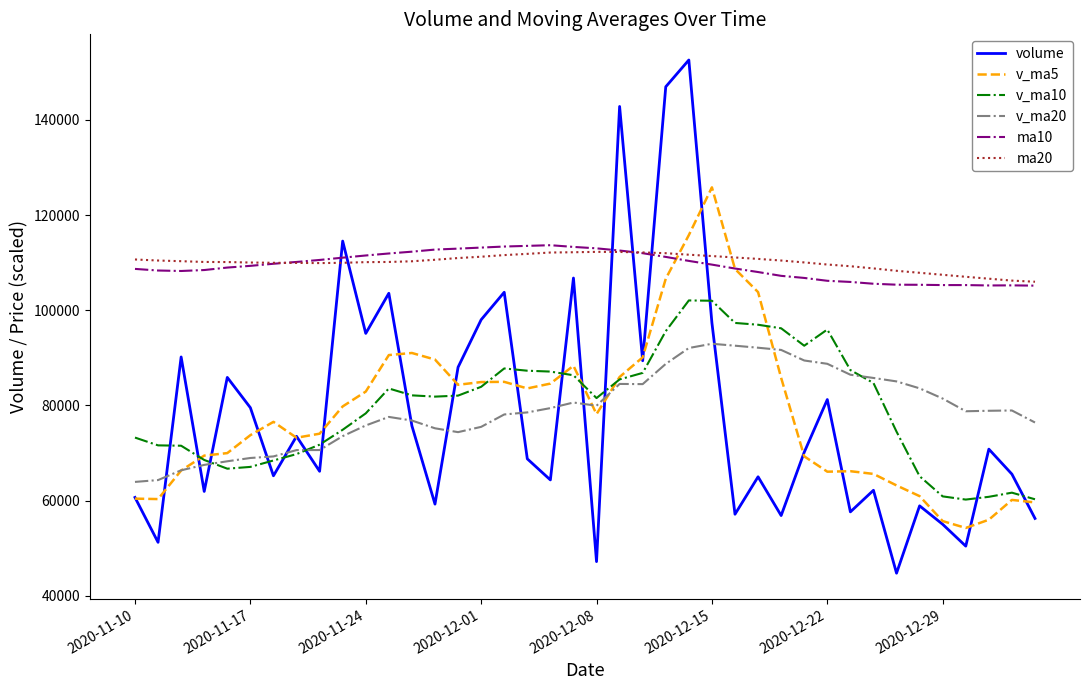

Which series has the largest range (max minus min)?

volume